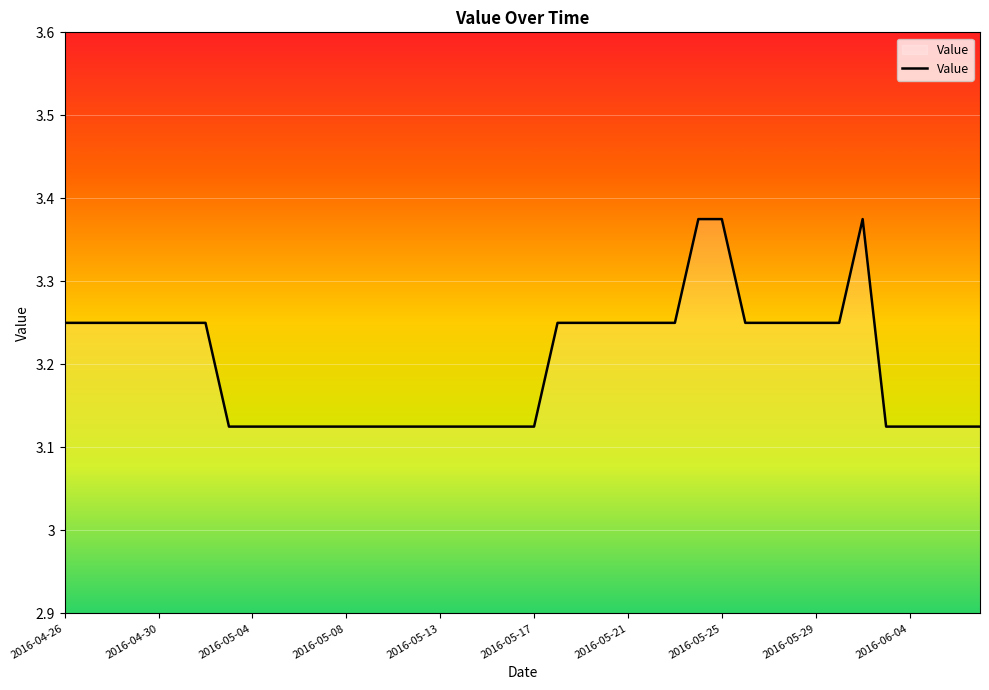

Does the chart display data point markers on the line(s)?

No